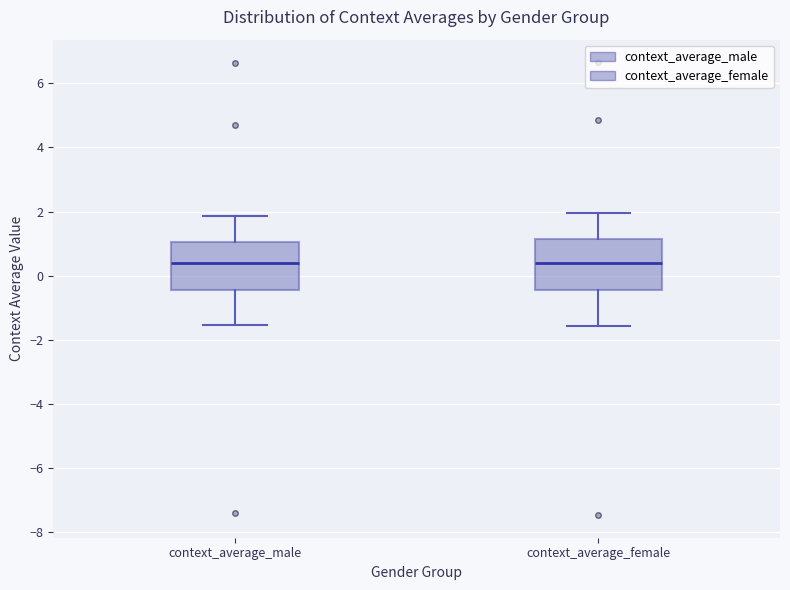

Where is the lower edge of the box for context_average_female on the y-axis? The values are not printed on the chart, so give them approximately, as read against the axis.

-0.4